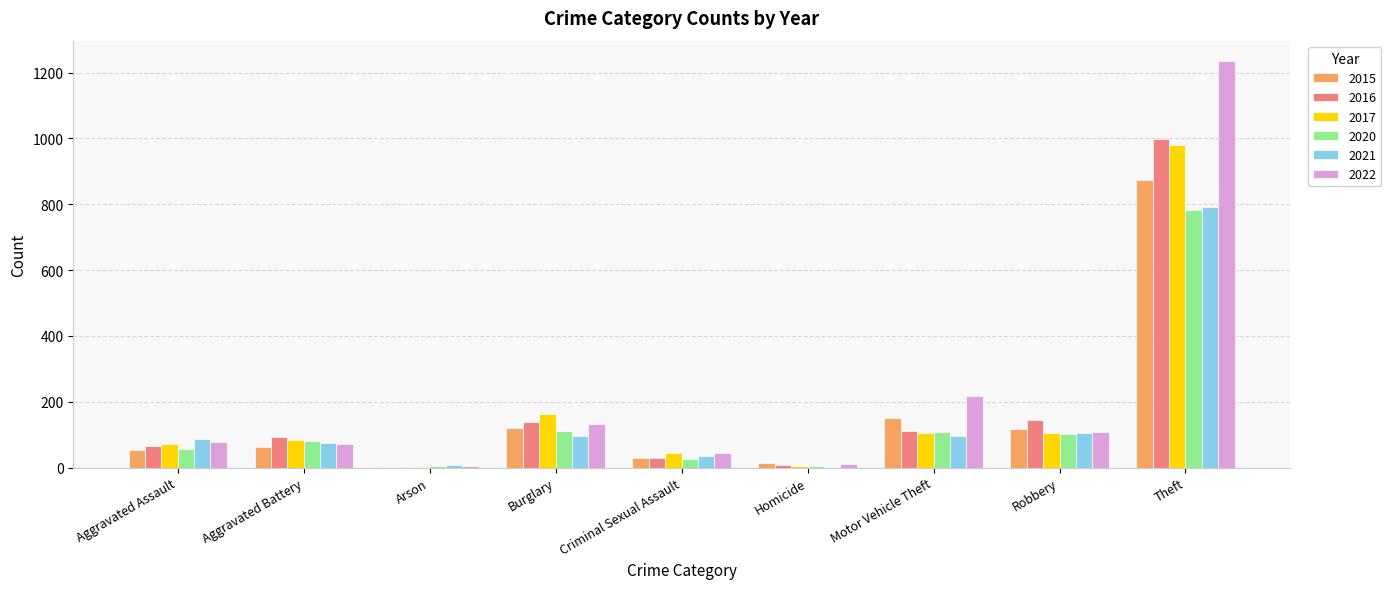

At which label does 2016 reach its peak?

Theft